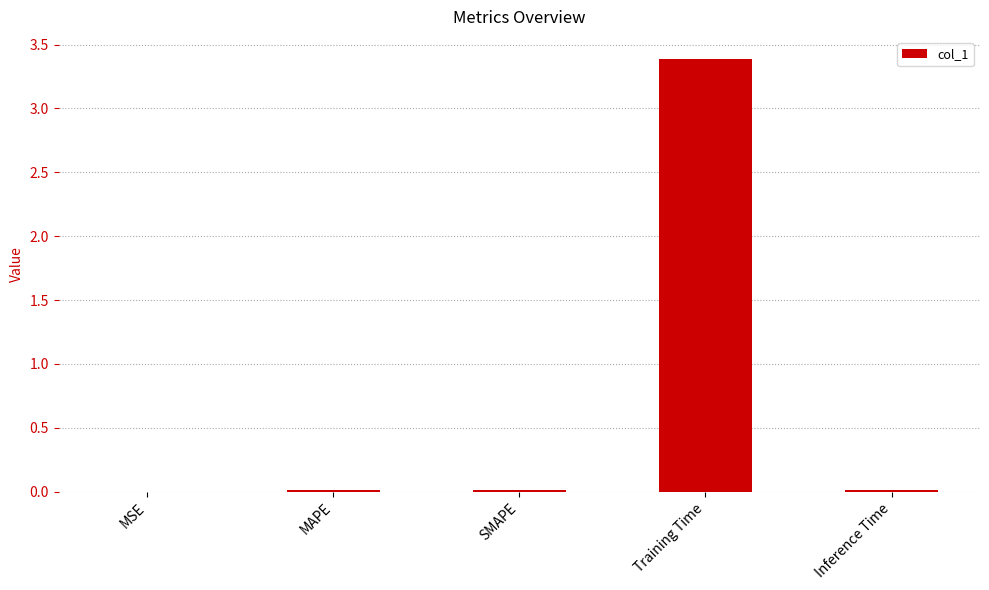

What is the sum of all values?

3.4